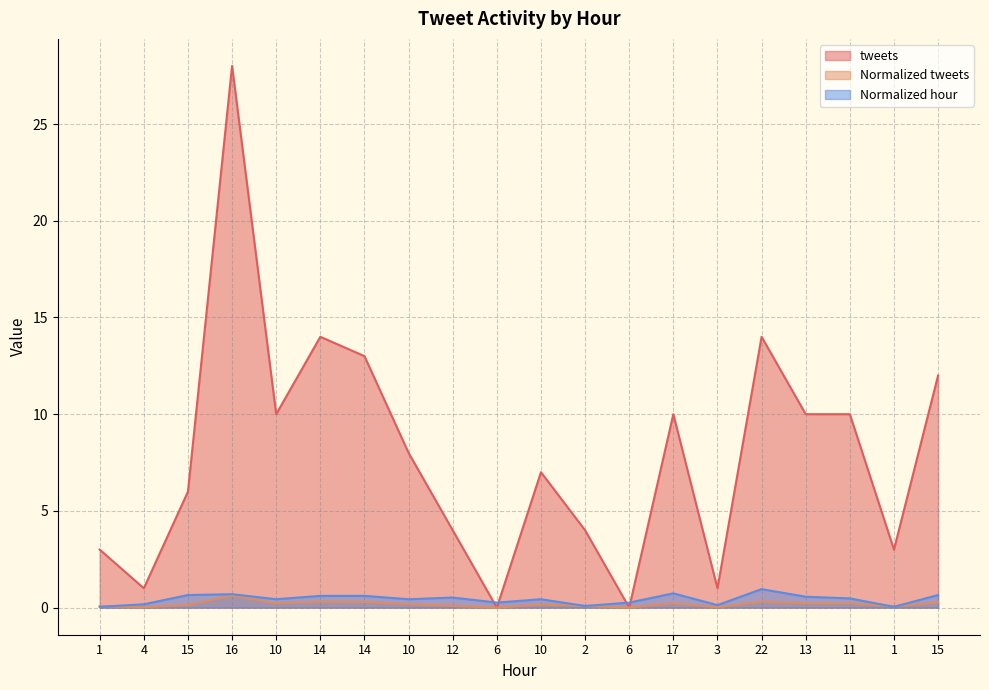

Is the value of tweets at 10 greater than the value of Normalized hour at 10?

Yes